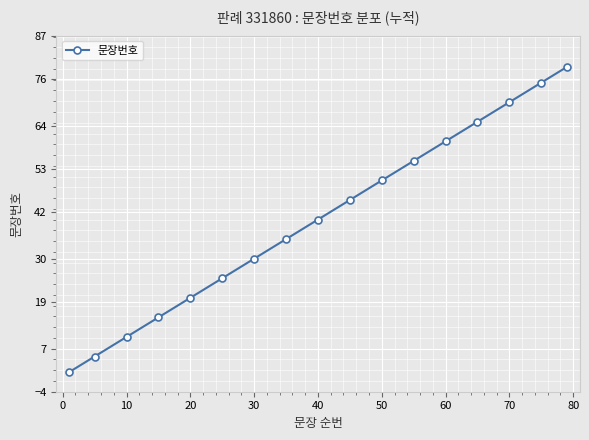

What is the value of the 17th point from the left?

79